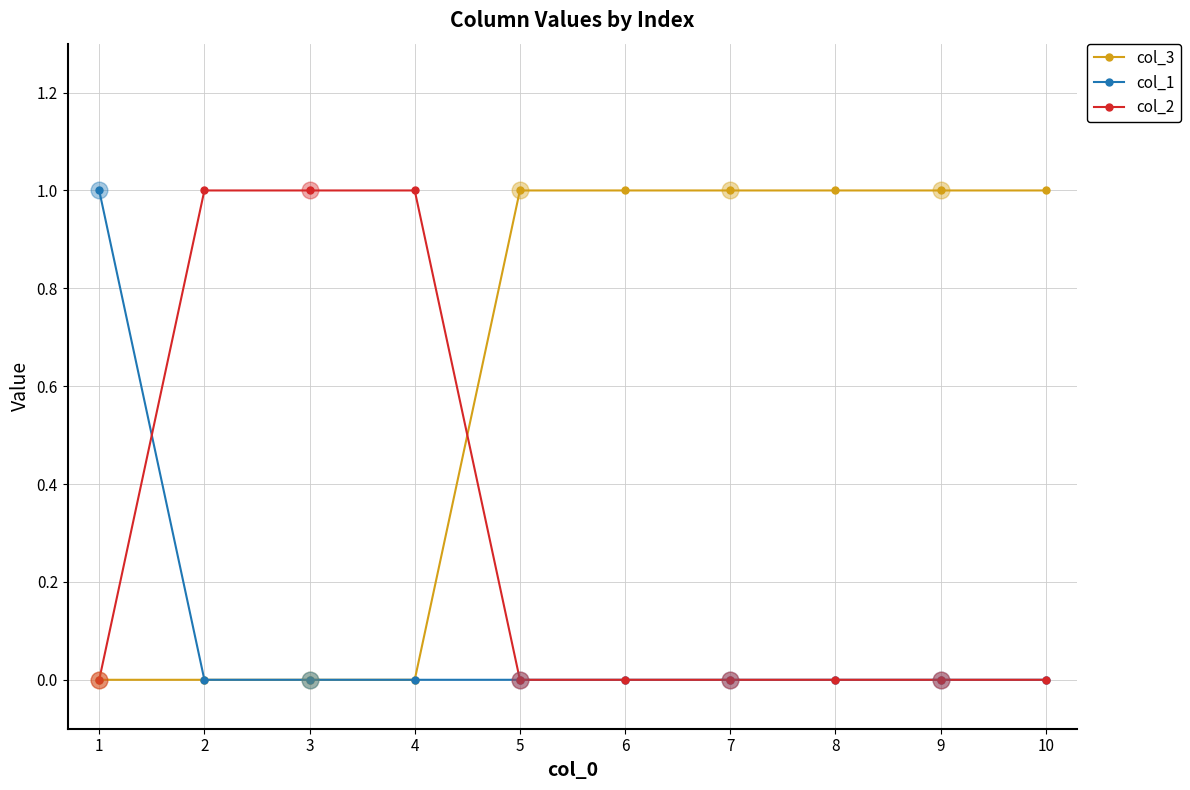

Which series has the largest total across all categories?

col_3